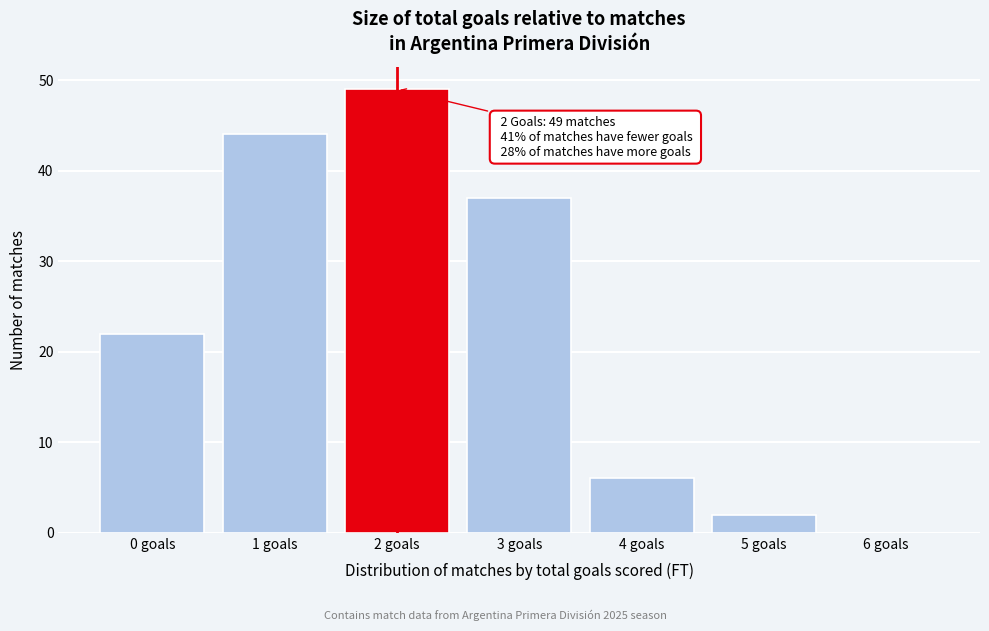

Which range on the x-axis has the tallest bar?

1.5 to 2.5